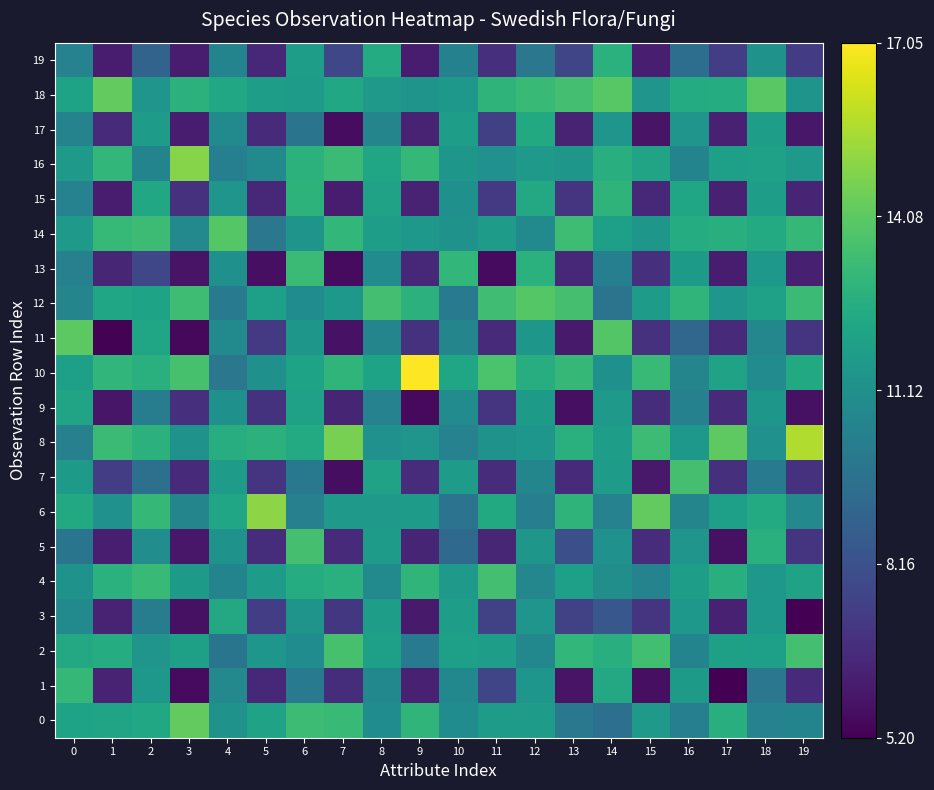

Reading left to right, extract all data points from this chart.

0: 0=12.1	1=12.1	2=12.2	3=14.2	4=11.2	5=12.0	6=13.3	7=13.2	8=11.0	9=13.0	10=11.0	11=11.7	12=11.8	13=10.0	14=9.5	15=11.6	16=10.3	17=12.7	18=10.4	19=10.6
1: 0=13.1	1=6.3	2=11.5	3=5.6	4=10.8	5=6.6	6=10.1	7=6.7	8=10.7	9=6.3	10=10.7	11=7.7	12=11.4	13=5.8	14=12.4	15=5.7	16=11.7	17=5.2	18=9.9	19=6.6
2: 0=12.3	1=12.5	2=11.4	3=11.9	4=9.8	5=11.4	6=11.0	7=13.6	8=11.9	9=10.1	10=11.9	11=11.8	12=10.7	13=13.1	14=12.7	15=13.5	16=10.5	17=11.9	18=11.9	19=13.5
3: 0=10.9	1=6.4	2=10.2	3=5.7	4=12.3	5=7.4	6=11.3	7=7.1	8=11.8	9=6.1	10=11.8	11=7.5	12=11.4	13=7.5	14=8.4	15=7.0	16=11.5	17=6.3	18=11.5	19=5.2
4: 0=11.2	1=12.7	2=13.2	3=11.7	4=10.6	5=11.7	6=12.5	7=12.7	8=10.9	9=12.9	10=11.6	11=13.5	12=10.7	13=11.9	14=11.0	15=10.5	16=11.8	17=12.6	18=11.5	19=12.0
5: 0=9.8	1=6.2	2=11.0	3=6.0	4=11.2	5=6.8	6=13.6	7=6.6	8=11.7	9=6.4	10=9.2	11=6.5	12=11.5	13=8.1	14=11.2	15=6.7	16=11.4	17=5.7	18=12.7	19=7.0
6: 0=12.4	1=11.2	2=13.1	3=10.6	4=12.2	5=15.0	6=10.4	7=11.6	8=11.6	9=11.7	10=9.7	11=12.4	12=10.3	13=12.9	14=10.4	15=14.2	16=10.6	17=11.9	18=12.4	19=10.8
7: 0=11.7	1=7.3	2=9.6	3=6.6	4=11.7	5=7.0	6=10.0	7=5.6	8=12.0	9=6.7	10=11.7	11=6.7	12=10.6	13=6.6	14=11.8	15=6.0	16=13.5	17=6.8	18=10.1	19=6.9
8: 0=10.4	1=13.3	2=12.8	3=11.3	4=12.6	5=12.8	6=12.4	7=14.6	8=11.2	9=11.4	10=10.5	11=11.3	12=11.4	13=12.7	14=11.8	15=13.3	16=11.5	17=14.1	18=11.2	19=15.7
9: 0=12.1	1=5.9	2=10.2	3=6.8	4=11.2	5=7.0	6=12.0	7=6.4	8=10.5	9=5.5	10=10.9	11=7.0	12=11.7	13=5.7	14=11.6	15=6.7	16=10.4	17=6.6	18=11.5	19=5.7
10: 0=11.9	1=13.0	2=12.7	3=13.6	4=9.9	5=11.2	6=12.1	7=12.9	8=12.1	9=17.0	10=12.1	11=13.7	12=12.6	13=13.1	14=11.1	15=13.2	16=10.6	17=12.0	18=10.9	19=12.4
11: 0=14.1	1=5.3	2=12.2	3=5.4	4=10.9	5=7.2	6=11.5	7=5.8	8=10.6	9=6.9	10=10.6	11=6.6	12=11.5	13=6.1	14=13.9	15=6.9	16=9.1	17=6.6	18=10.7	19=7.0
12: 0=10.6	1=12.2	2=12.1	3=13.4	4=10.1	5=11.9	6=10.9	7=11.5	8=13.5	9=12.8	10=10.0	11=13.4	12=13.9	13=13.6	14=9.7	15=11.7	16=12.9	17=11.4	18=12.0	19=13.3
13: 0=10.4	1=6.5	2=7.7	3=5.8	4=11.1	5=5.7	6=13.3	7=5.6	8=10.9	9=6.6	10=13.1	11=5.6	12=12.7	13=6.5	14=10.3	15=6.8	16=11.6	17=6.1	18=11.5	19=6.2
14: 0=11.6	1=13.1	2=13.3	3=10.8	4=13.9	5=9.9	6=11.3	7=13.0	8=11.8	9=11.5	10=11.3	11=11.7	12=10.8	13=13.4	14=11.9	15=11.5	16=12.5	17=12.7	18=12.4	19=13.1
15: 0=10.5	1=6.1	2=12.3	3=6.9	4=11.4	5=6.6	6=12.9	7=6.1	8=12.0	9=6.4	10=11.2	11=7.2	12=12.4	13=7.0	14=12.9	15=6.5	16=12.2	17=6.3	18=11.8	19=6.4
16: 0=11.6	1=13.0	2=10.6	3=14.9	4=10.3	5=10.8	6=12.8	7=13.3	8=12.2	9=13.1	10=11.5	11=11.2	12=11.6	13=11.5	14=12.6	15=12.1	16=10.5	17=11.9	18=12.0	19=11.6
17: 0=10.5	1=6.6	2=11.7	3=6.2	4=10.9	5=6.6	6=9.8	7=5.6	8=10.6	9=6.4	10=11.8	11=7.4	12=12.4	13=6.4	14=11.4	15=5.8	16=11.4	17=6.3	18=11.8	19=6.0
18: 0=12.1	1=14.2	2=11.4	3=12.8	4=12.3	5=11.8	6=11.7	7=12.3	8=11.6	9=11.4	10=11.5	11=12.9	12=13.2	13=13.5	14=14.0	15=11.4	16=12.5	17=12.5	18=14.0	19=11.3
19: 0=10.5	1=6.1	2=9.0	3=6.1	4=10.6	5=6.6	6=11.8	7=7.7	8=12.5	9=6.1	10=10.4	11=6.8	12=9.9	13=7.7	14=12.8	15=6.2	16=9.5	17=7.4	18=11.3	19=7.3